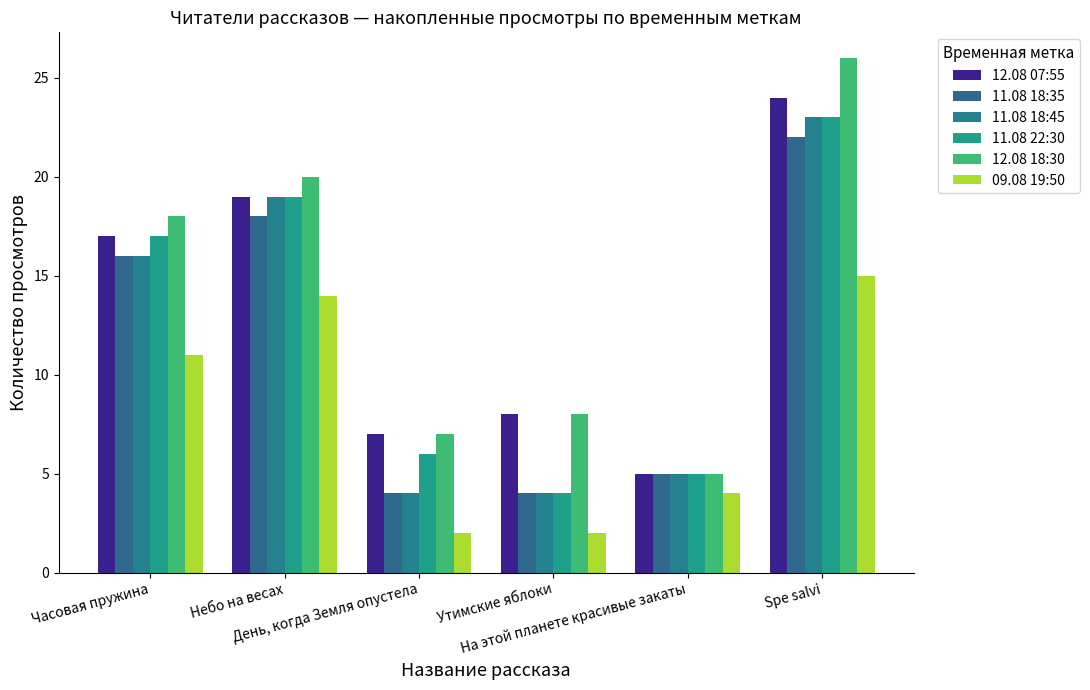

How many groups of bars are there?

6